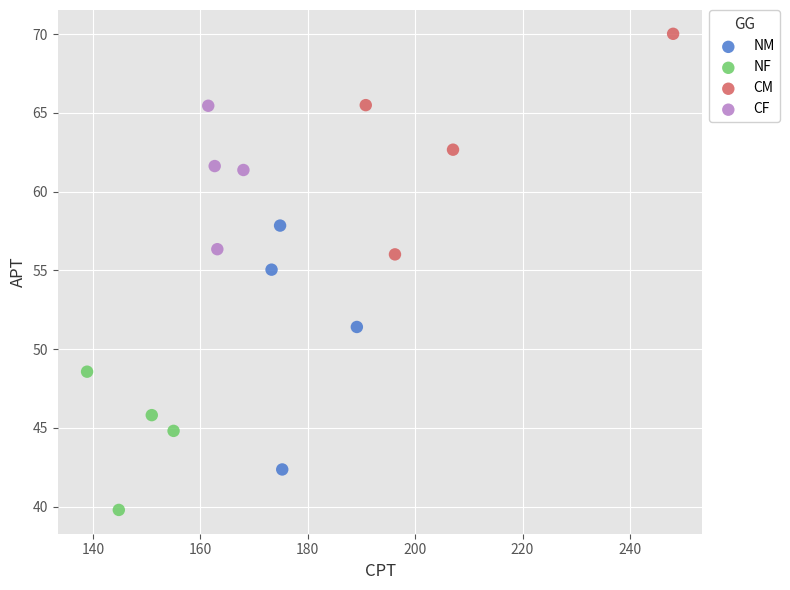

Which series has the widest spread of Y values?

NM